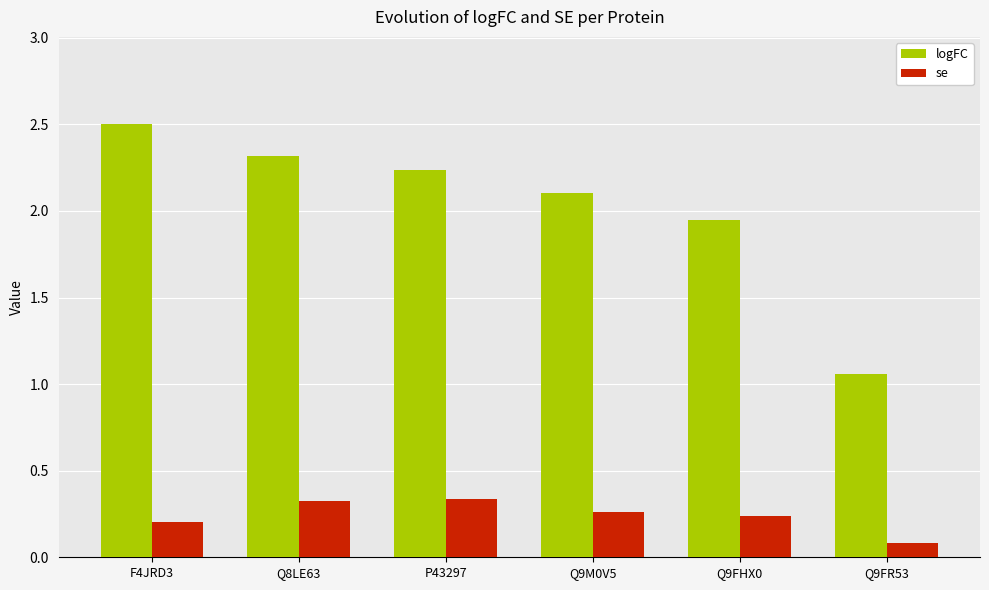

Is the value of logFC at Q9FHX0 greater than the value of se at P43297?

Yes